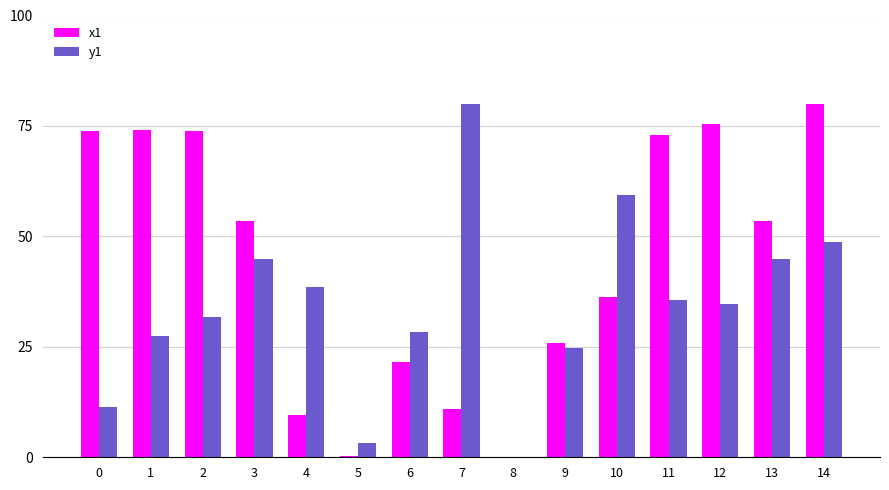

Is the value of x1 at 4 greater than the value of y1 at 8?

Yes